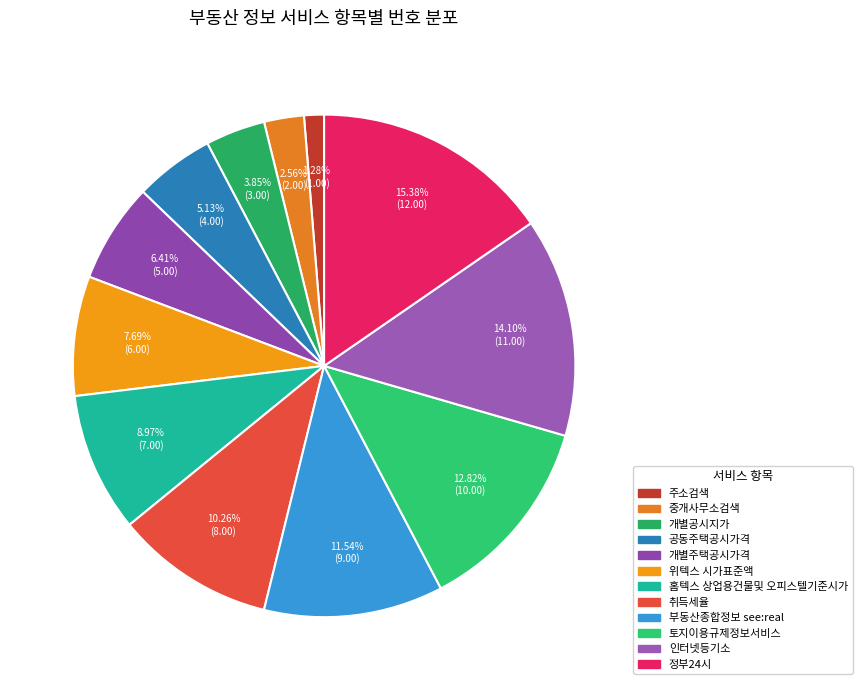

Is 토지이용규제정보서비스 the majority of the pie?

No